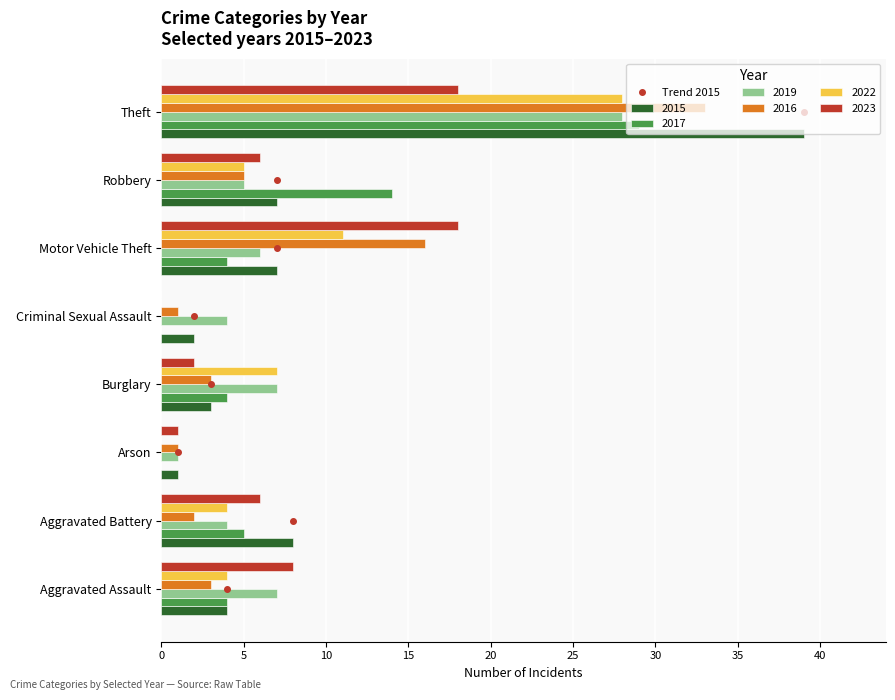

What value does the 2017 series have at Theft, to the nearest 10?

30